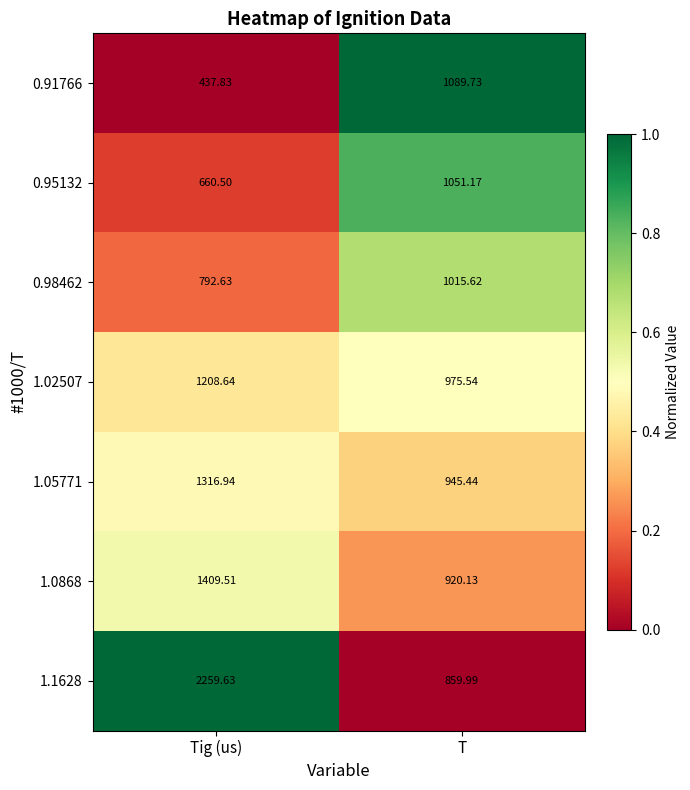

Which label corresponds to the largest value in the chart?

Tig (us)